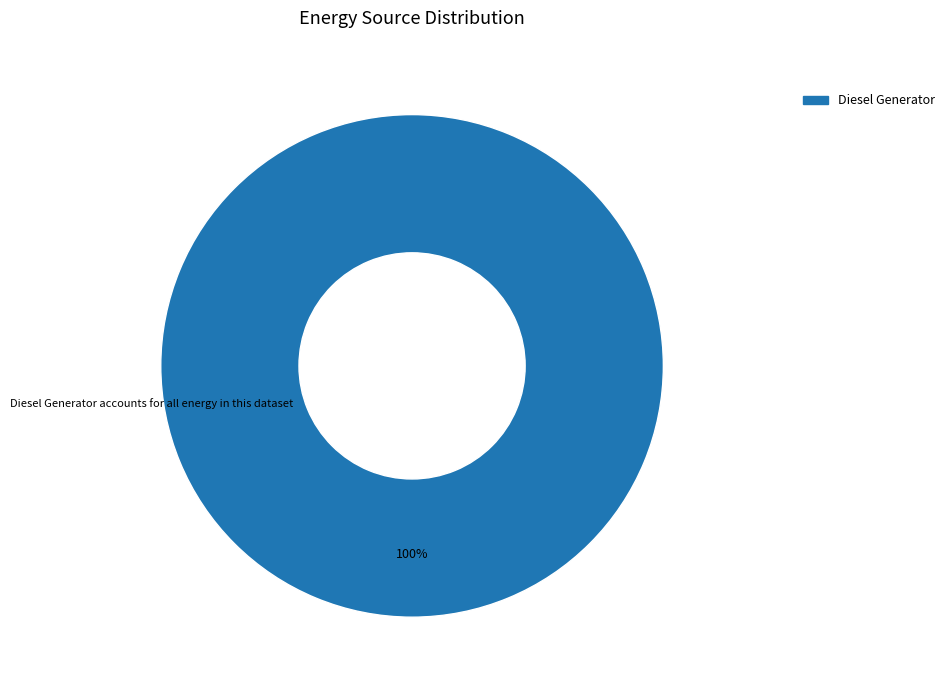

The Diesel Generator slice represents 100% of the pie. True or false?

True